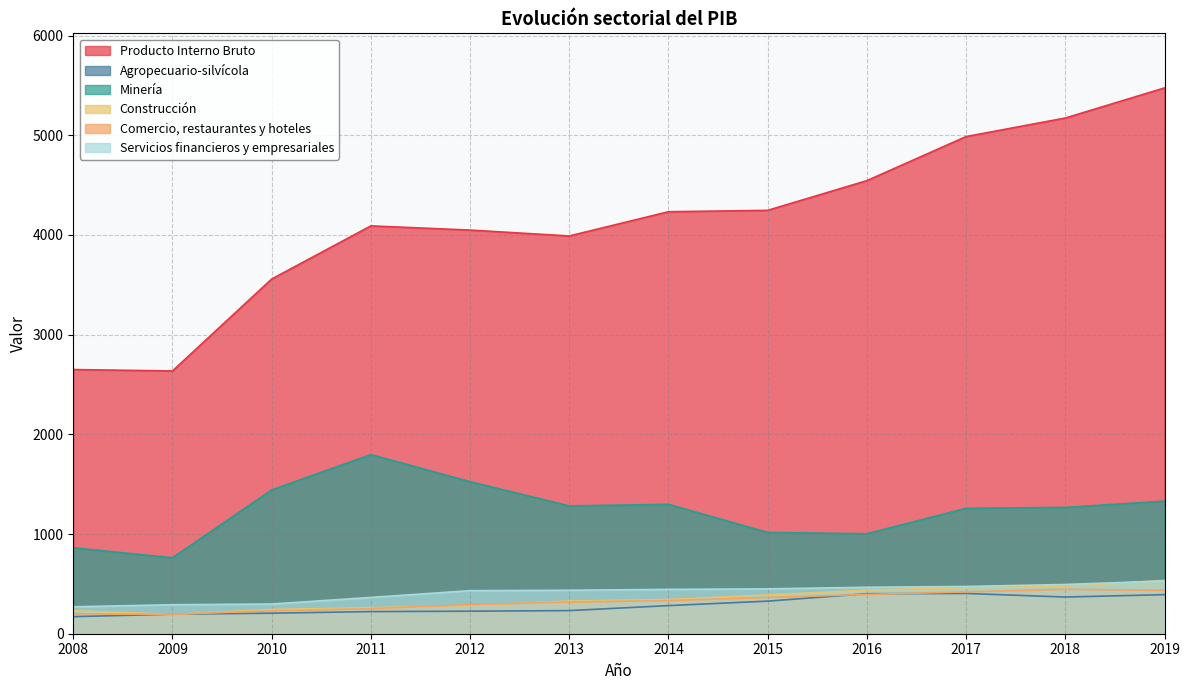

Which series has the largest total across all categories?

Producto Interno Bruto